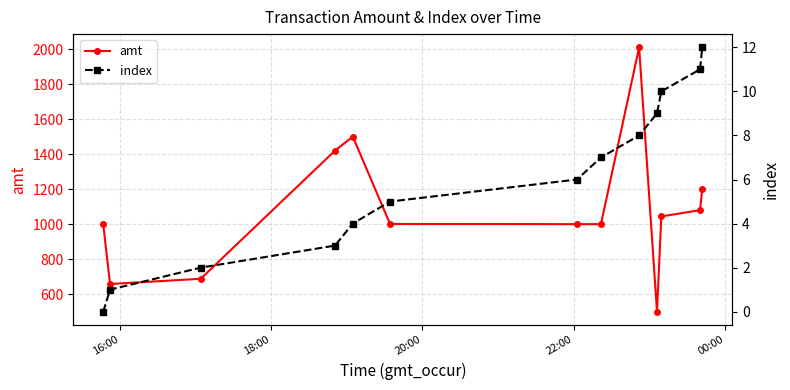

What is the maximum value for amt?

2010